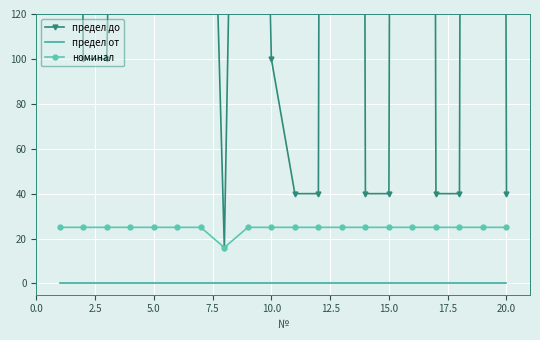

True or false: предел от has a value of 0 at 10.0.

True